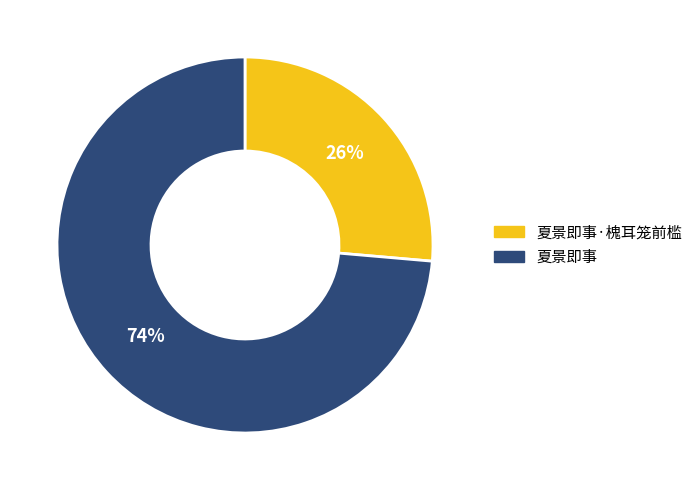

Does any single category account for the majority?

Yes